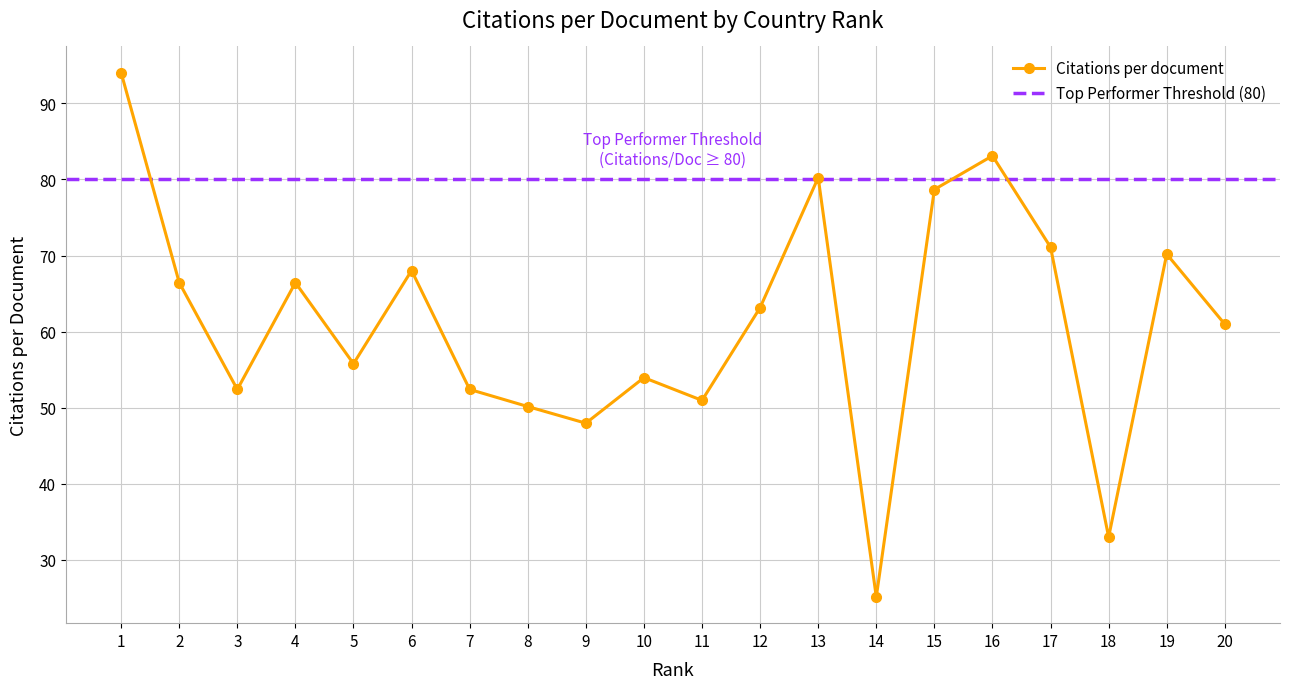

What is the ratio of the value at 11 to the value at 8?

1.0